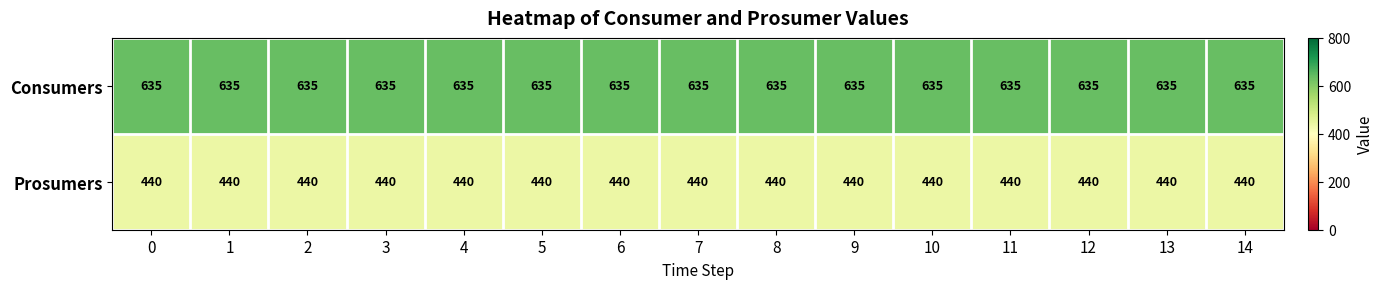

What is the sum of the Prosumers values at 2 and 14?

880